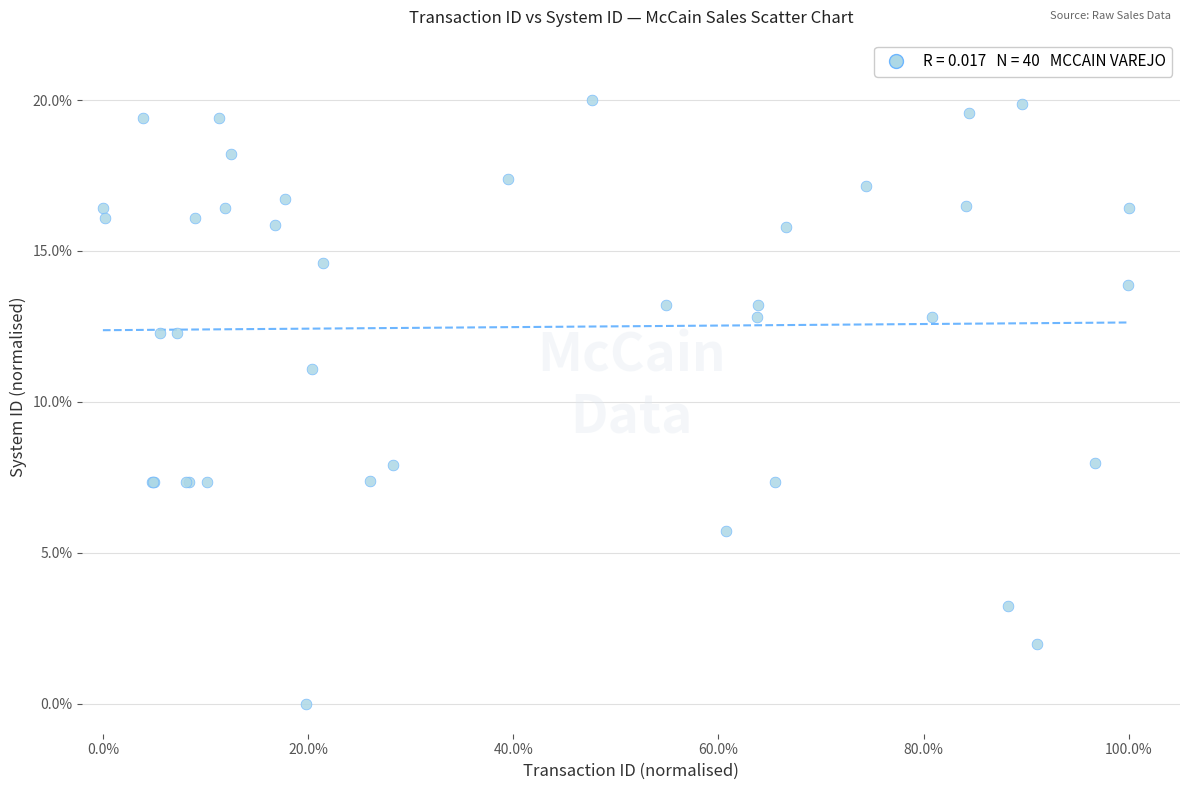

What Y value in the scatter plot is closest to 10?

11.1